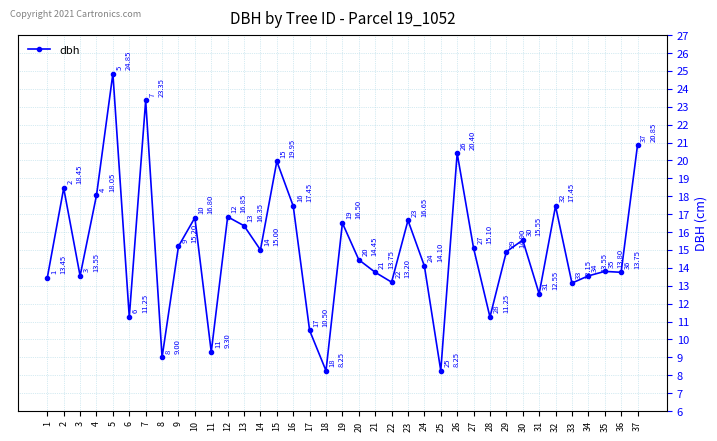

What is the value of the 10th point from the left?

16.8